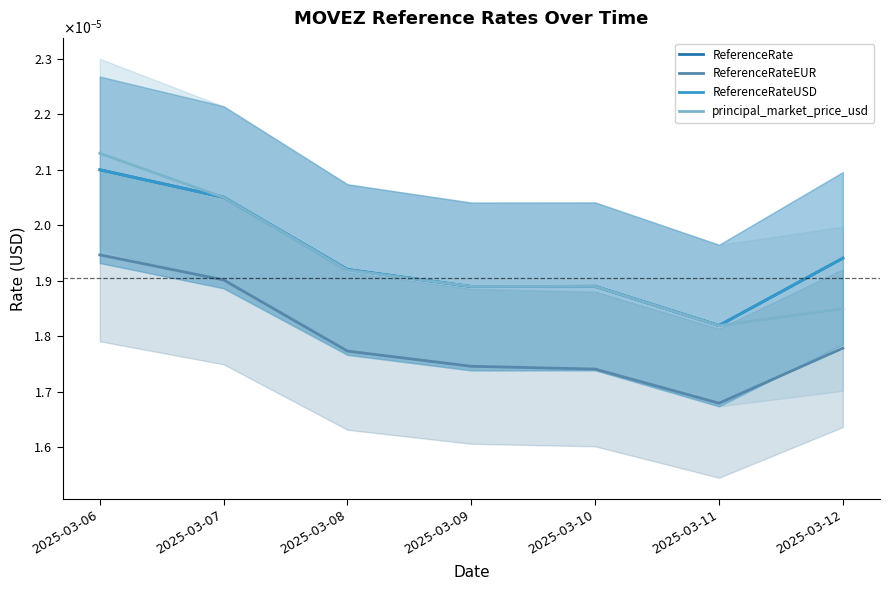

Is it true that ReferenceRate equals 0.0 at 2025-03-08?

True